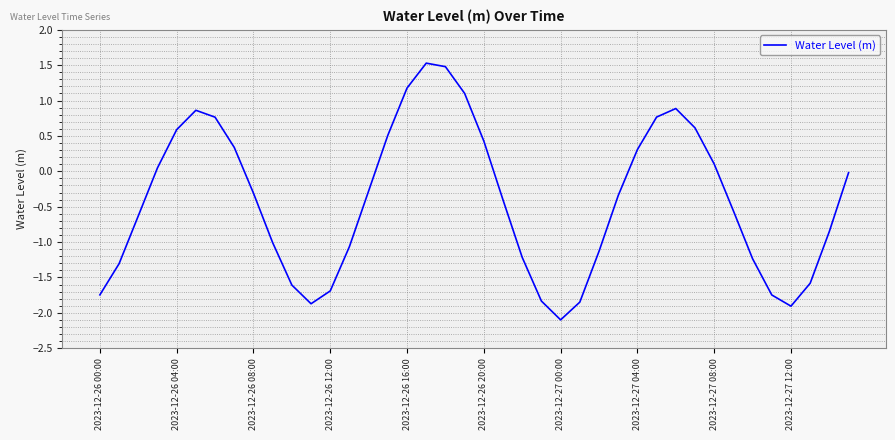

What is the minimum value shown in the chart?

-2.1